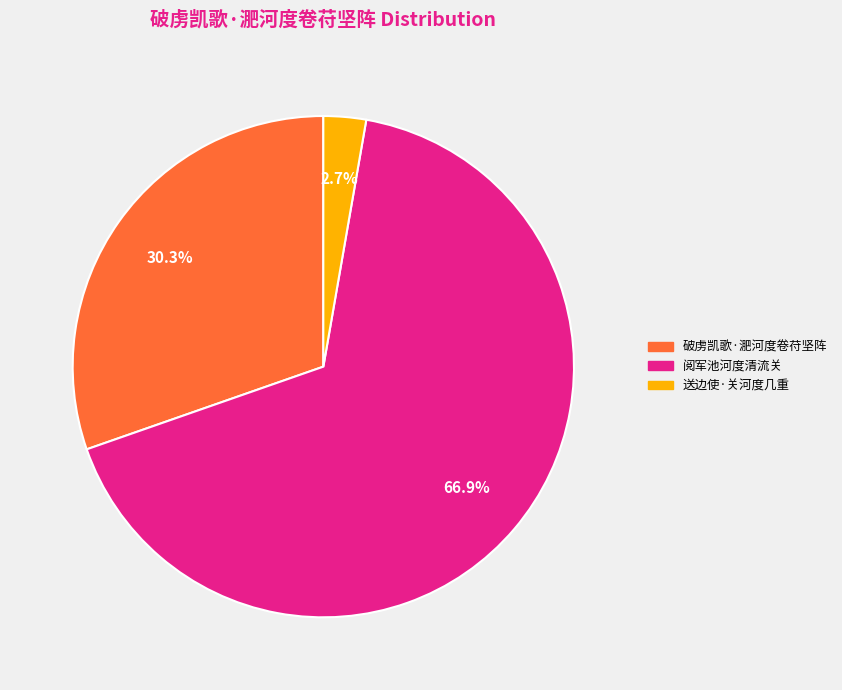

Is 阅军池河度清流关 the majority of the pie?

Yes